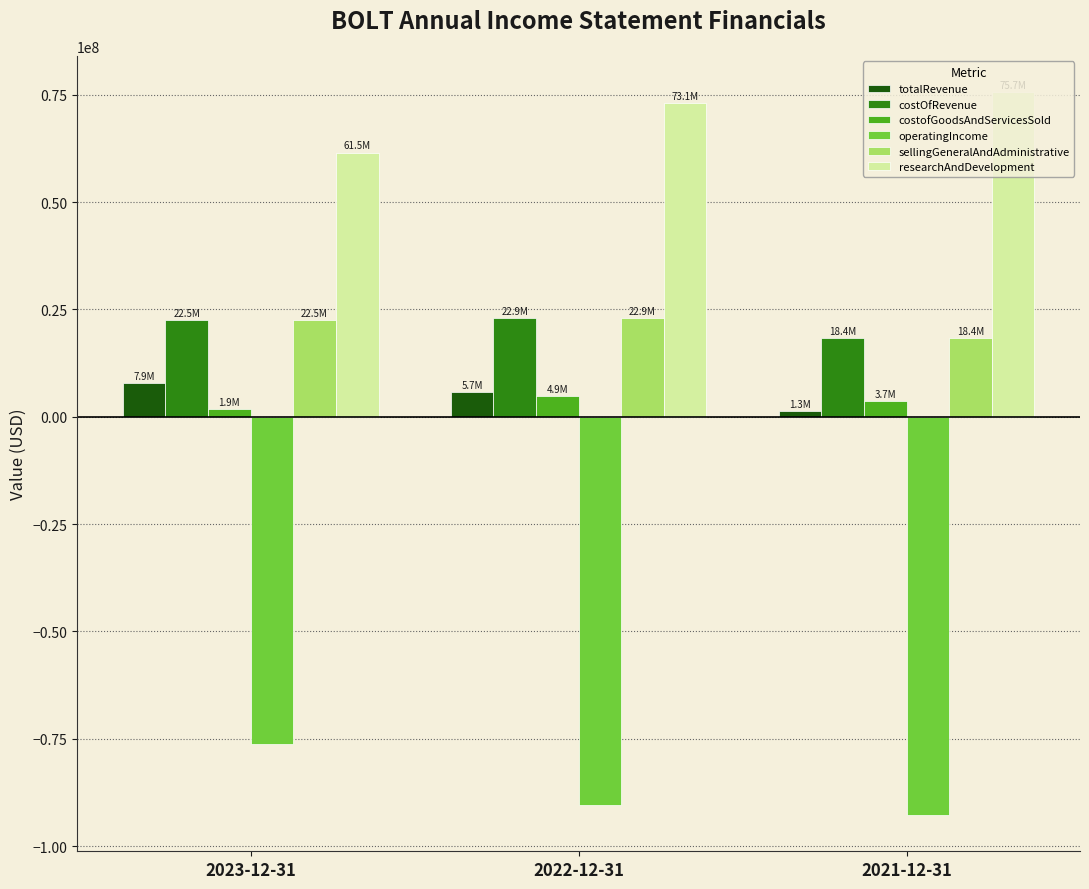

What is the label of the 1st bar from the left?

2023-12-31